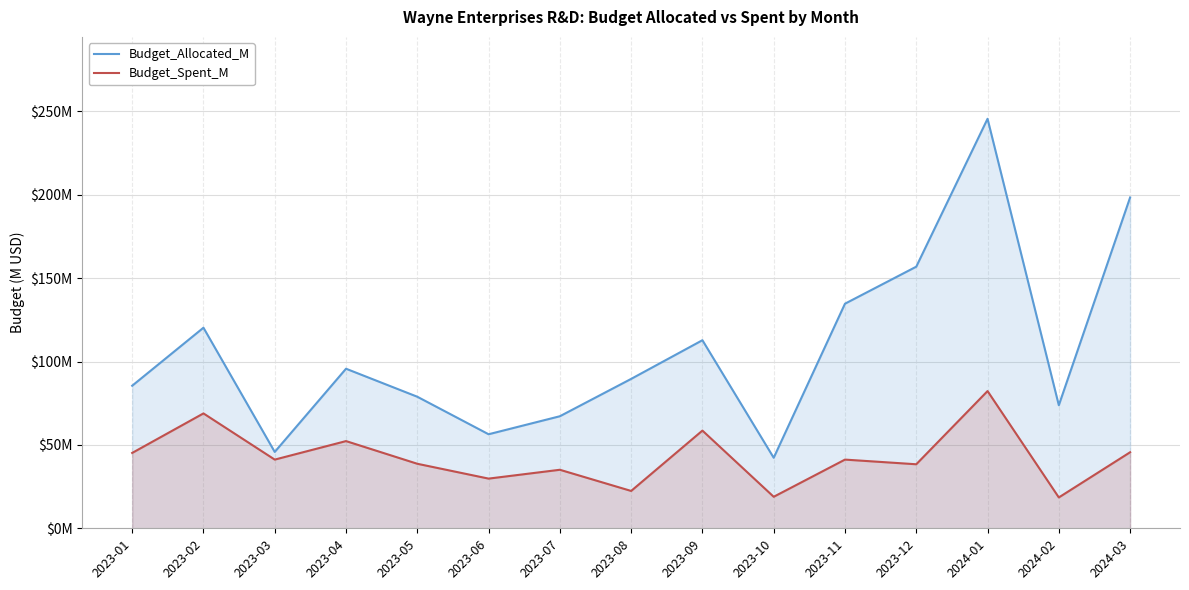

List the labels in order of Budget_Allocated_M value, smallest first.

2023-10, 2023-03, 2023-06, 2023-07, 2024-02, 2023-05, 2023-01, 2023-08, 2023-04, 2023-09, 2023-02, 2023-11, 2023-12, 2024-03, 2024-01